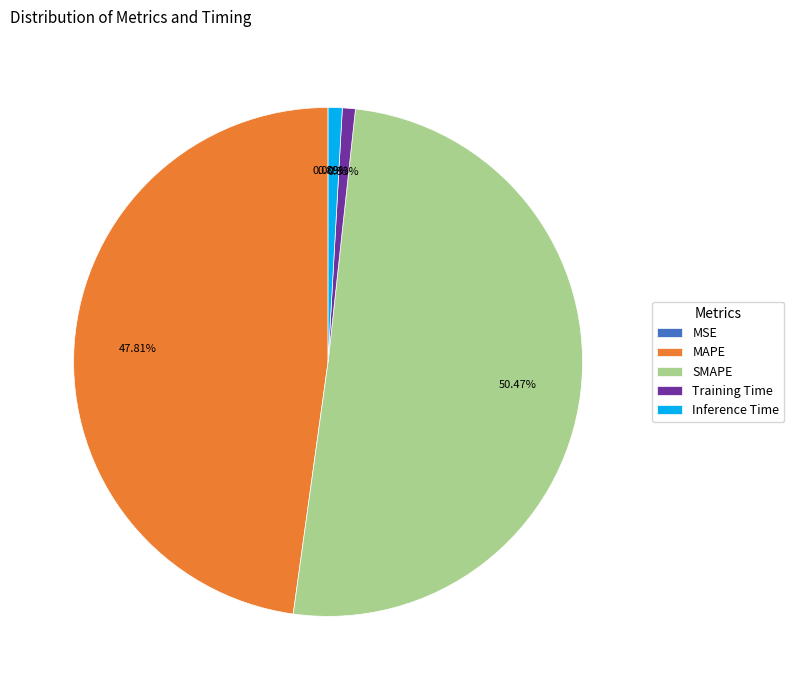

Between SMAPE and MAPE, which is larger?

SMAPE